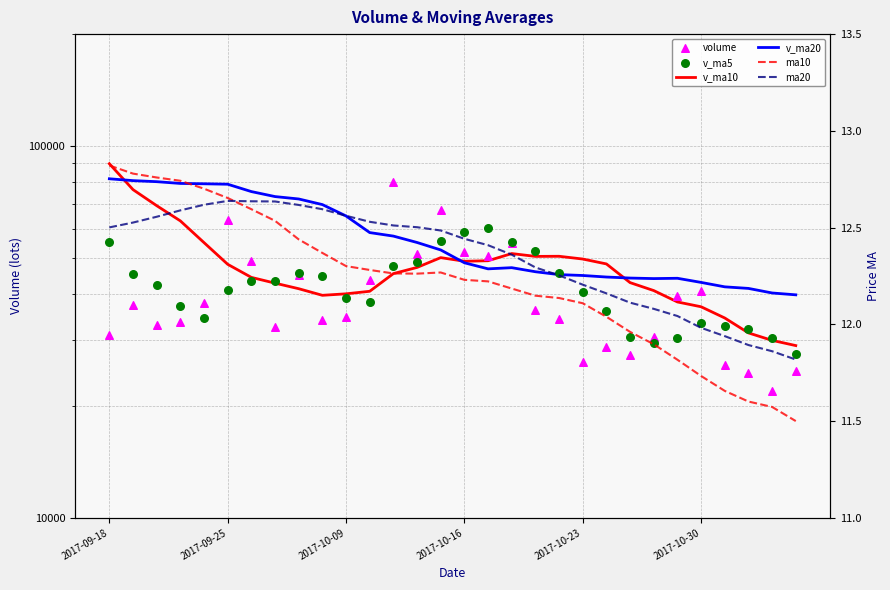

Which series contains the lowest Y value?

ma10